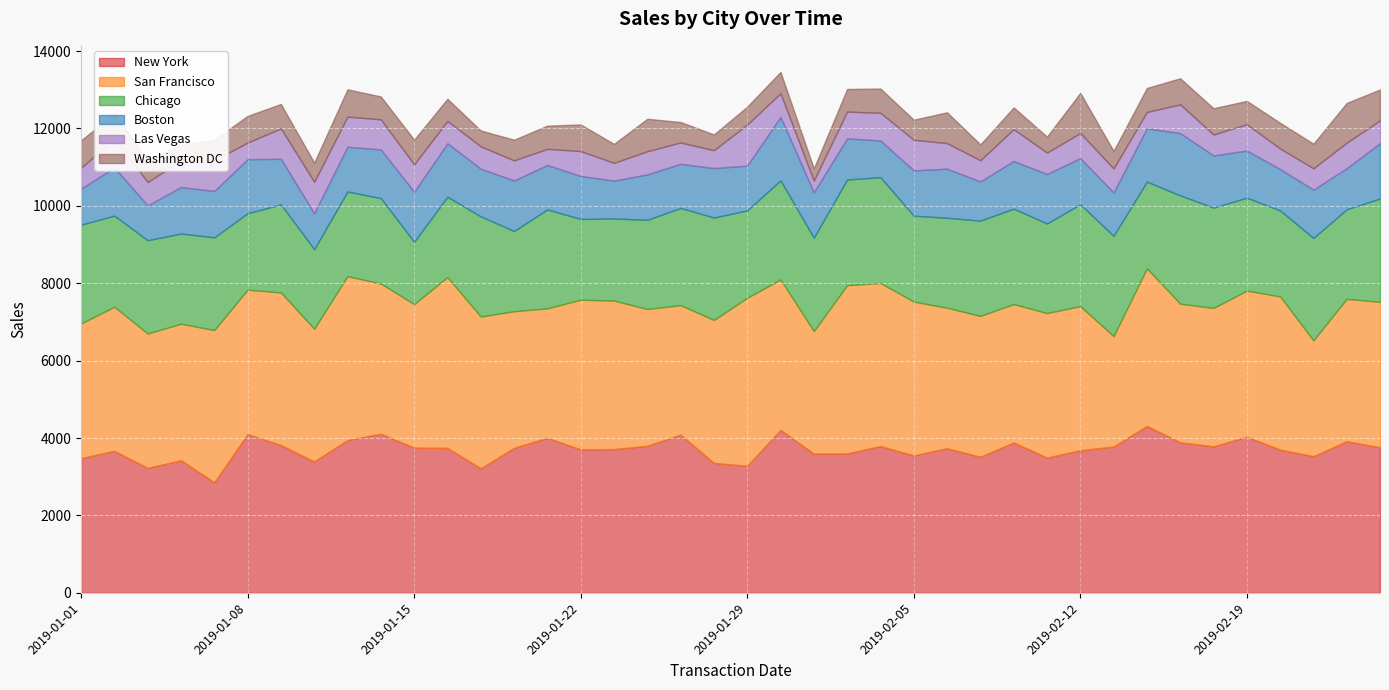

In San Francisco, how many points are lower than both neighbors (excluding endpoints)?

12